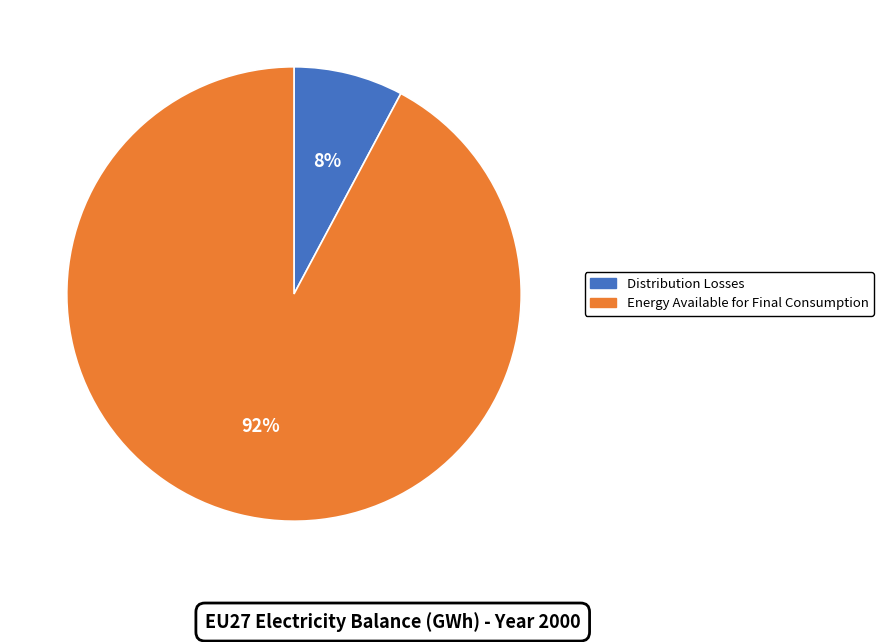

Rank the categories by value from highest to lowest.

Energy Available for Final Consumption, Distribution Losses